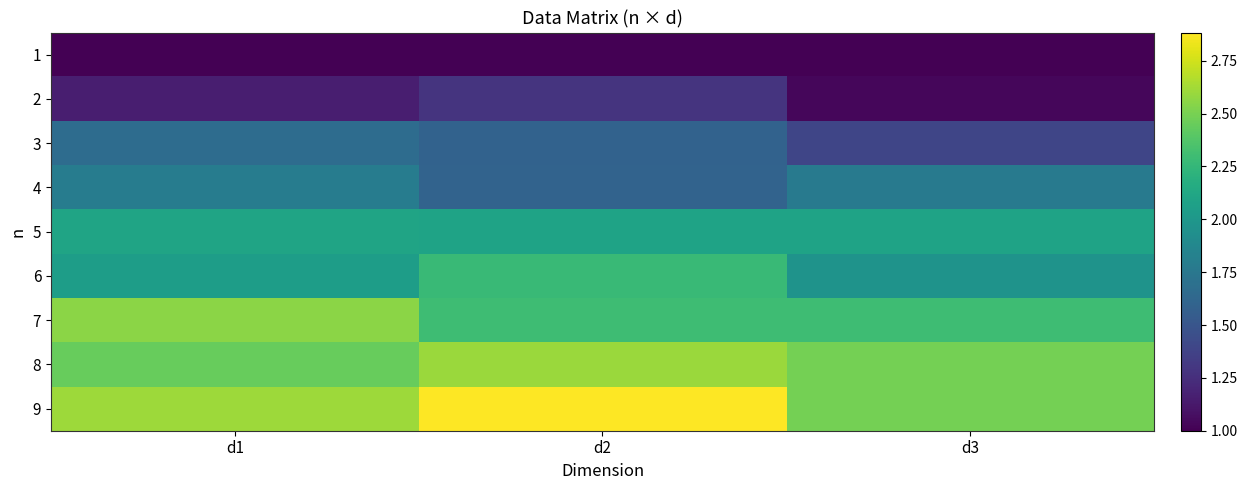

At how many categories does at least one series exceed 1?

3